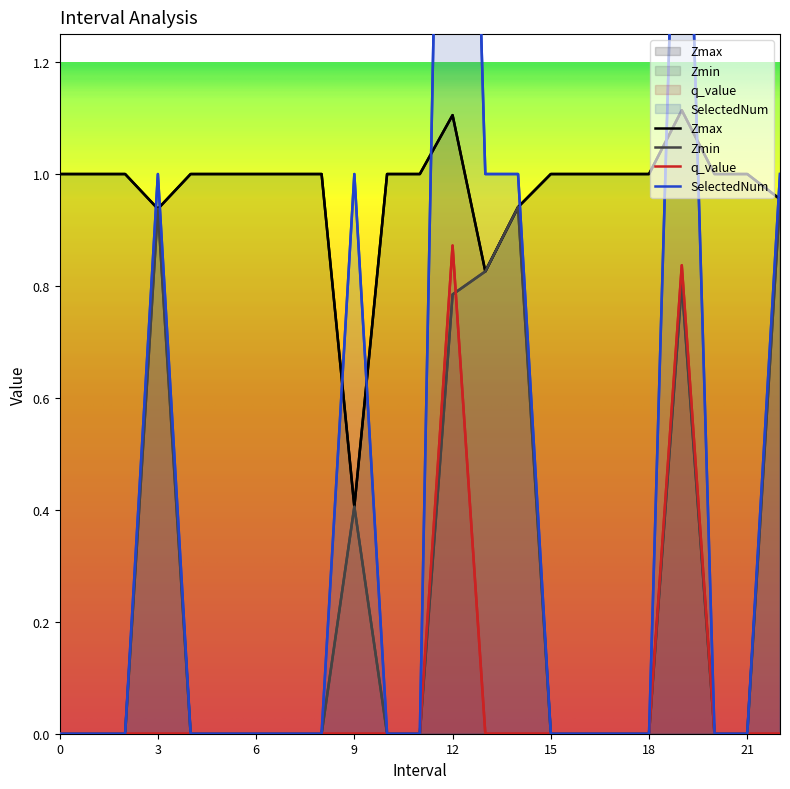

Which series changed the most between 12.0 and 22.0?

SelectedNum